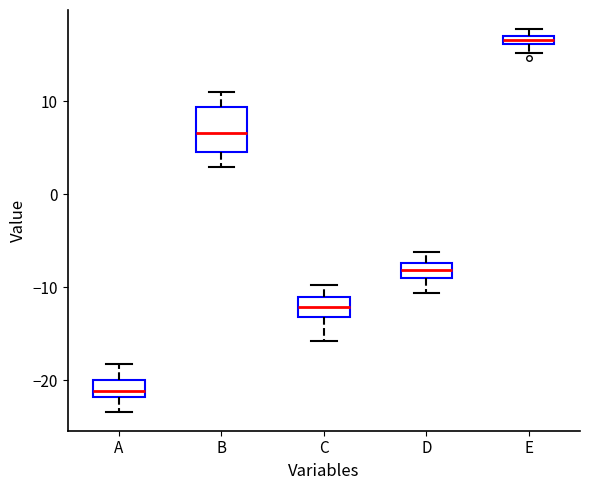

Which box's median line is the lowest?

A